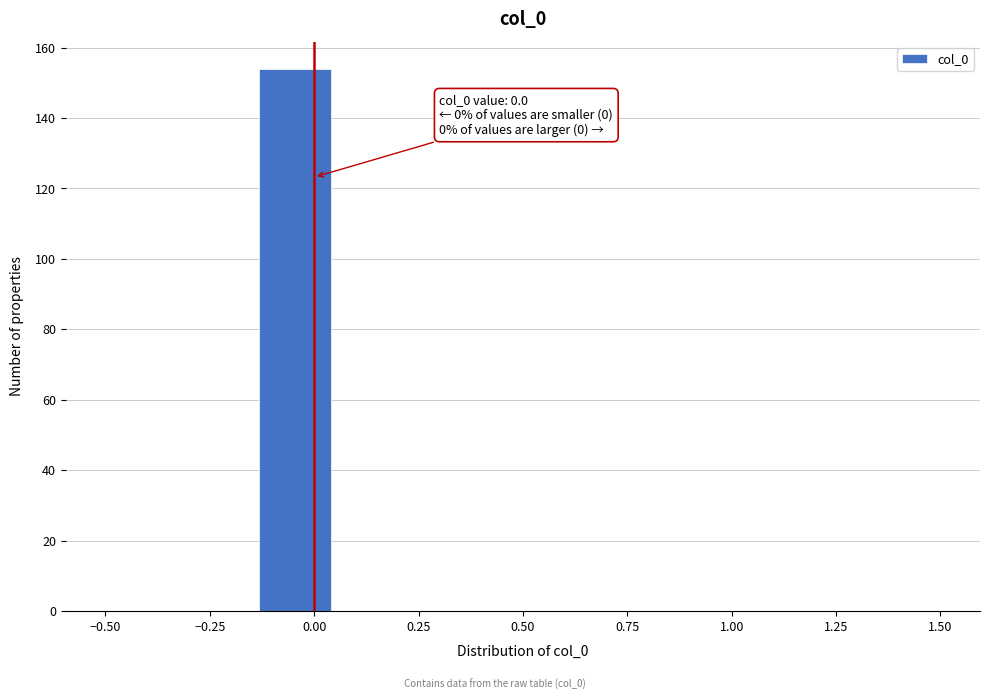

Read against the x-axis, roughly where is the centre of the tallest bar?

-0.05